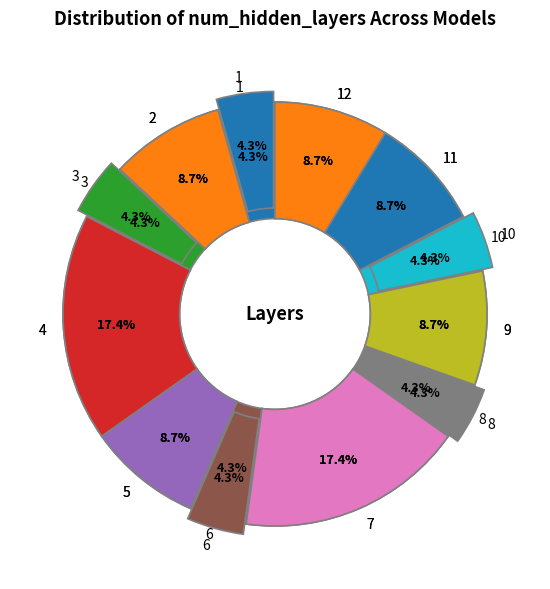

Which has a higher value, 9 or 11?

9